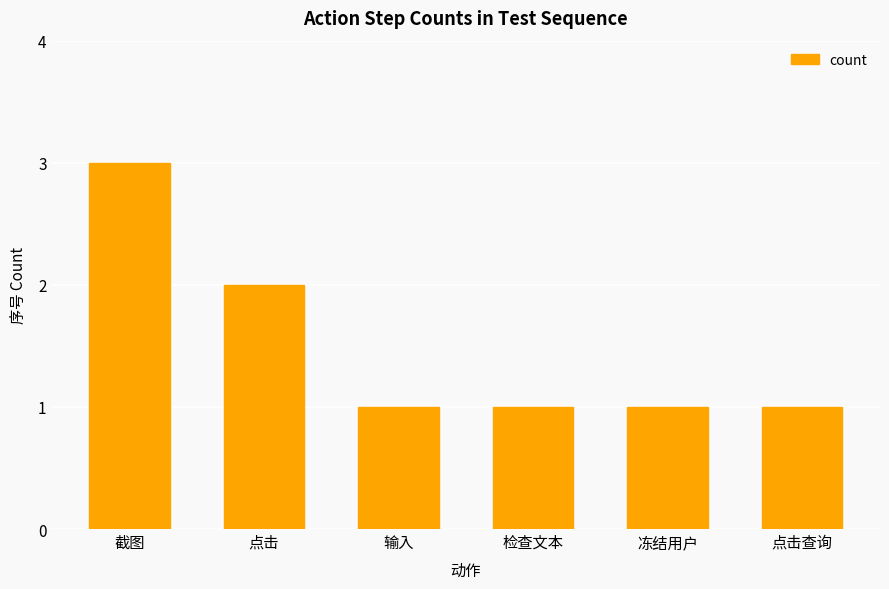

Reading right to left, extract all data points from this chart.

1	1	1	1	2	3